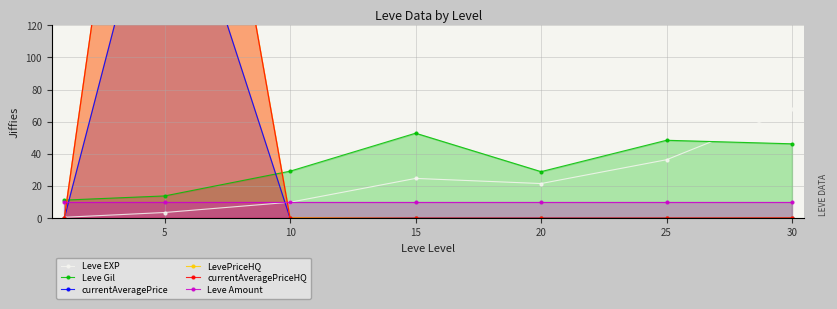

How many data points in Leve EXP are less than 21?

3